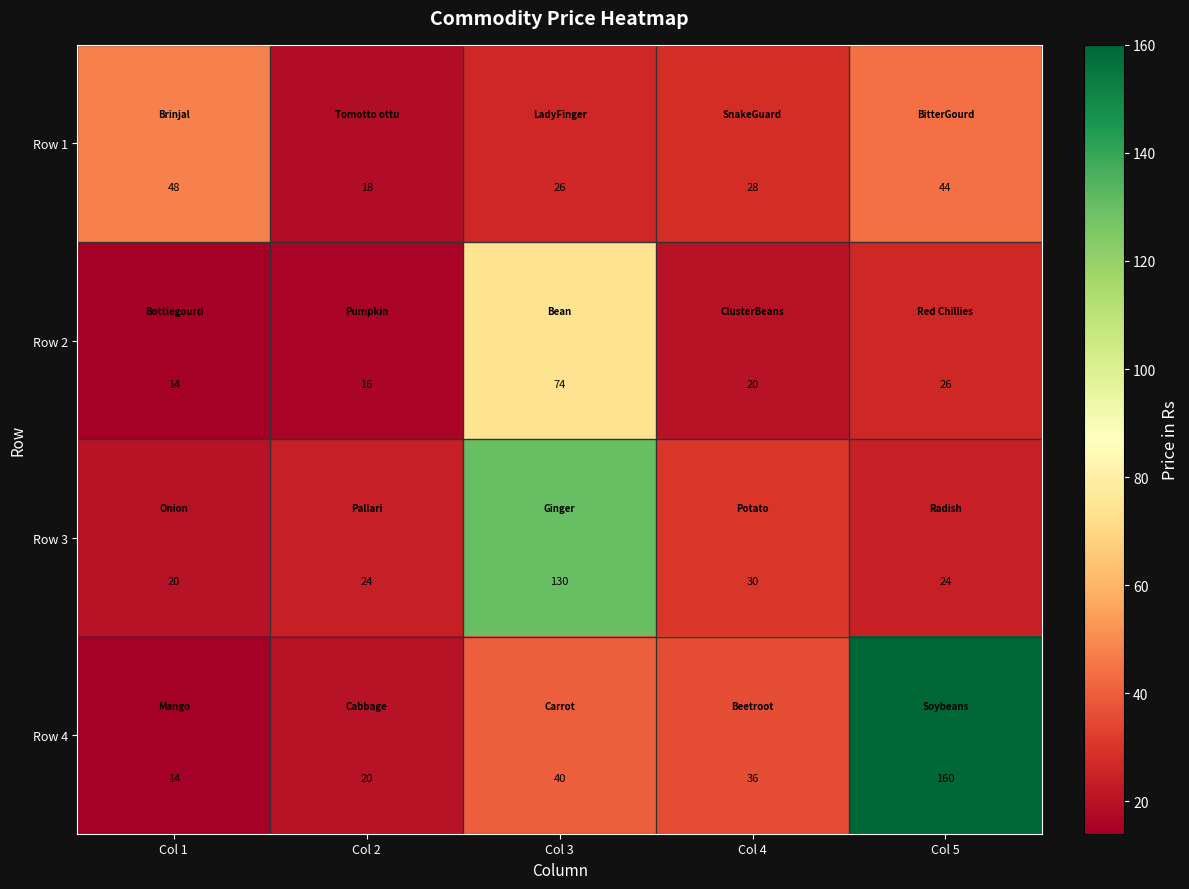

Which label corresponds to the largest value in the chart?

Col 5